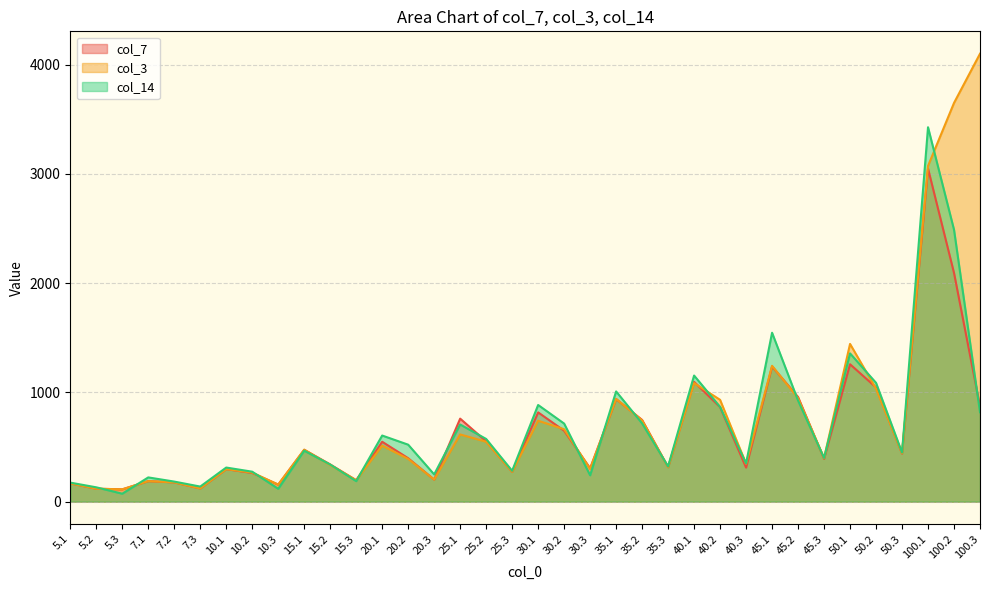

Which series has the widest spread of values?

col_3